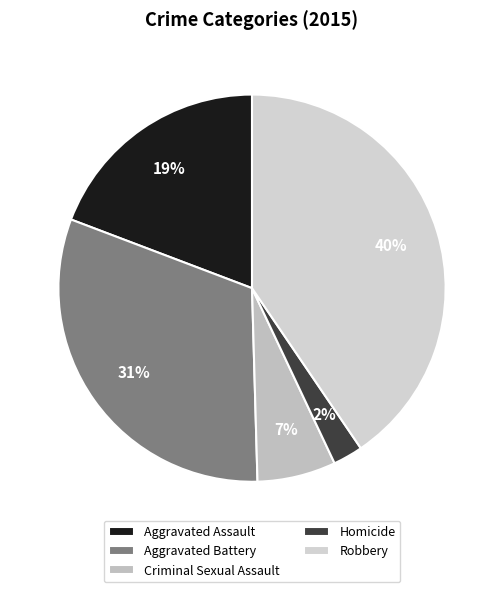

Rank the categories by value from highest to lowest.

Robbery, Aggravated Battery, Aggravated Assault, Criminal Sexual Assault, Homicide